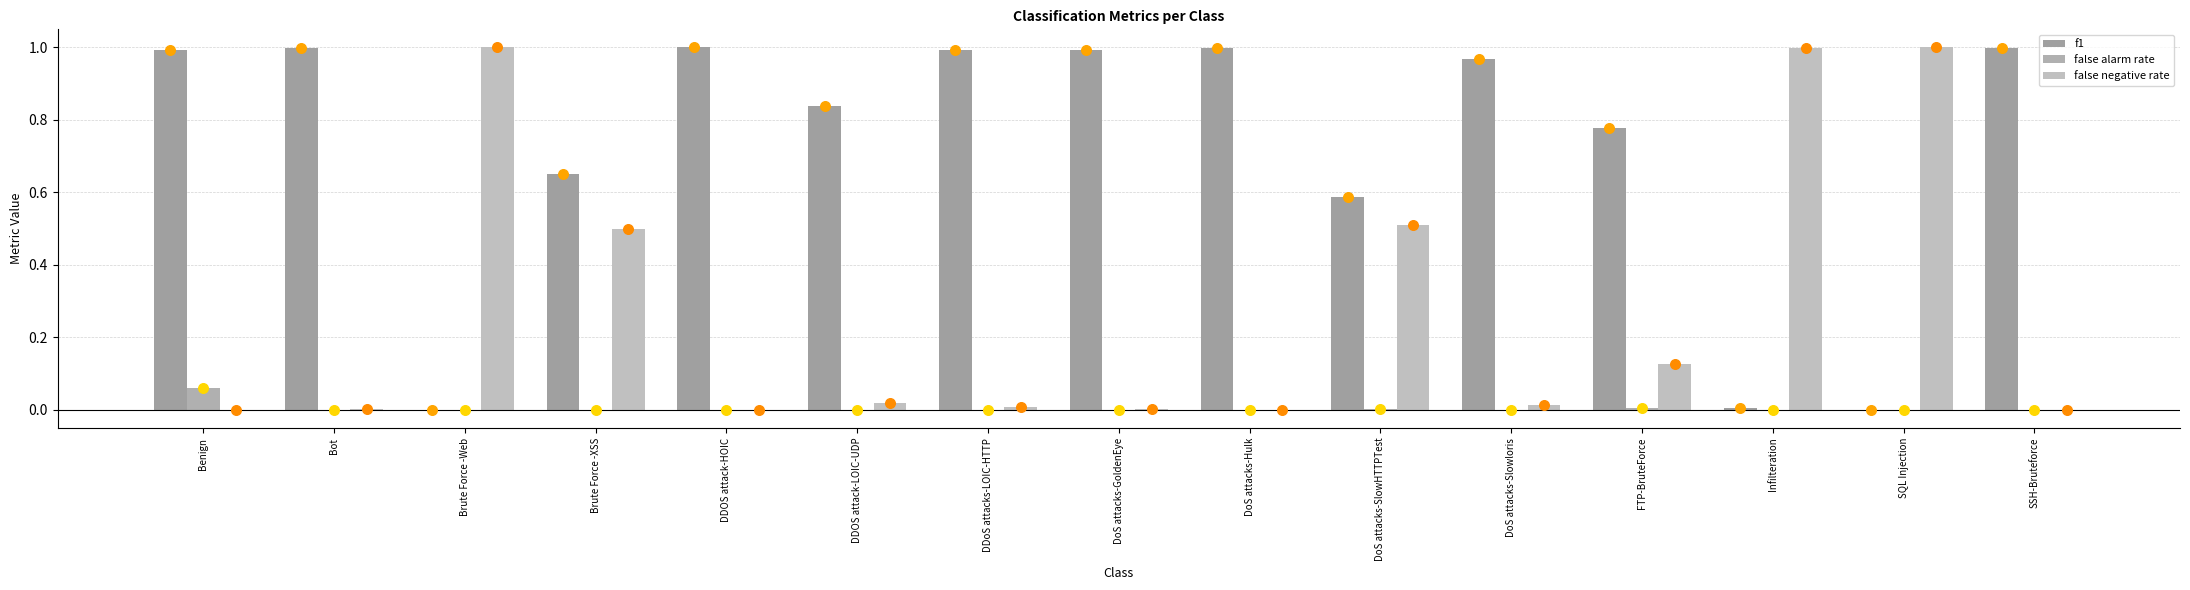

Which series has the largest total across all categories?

f1